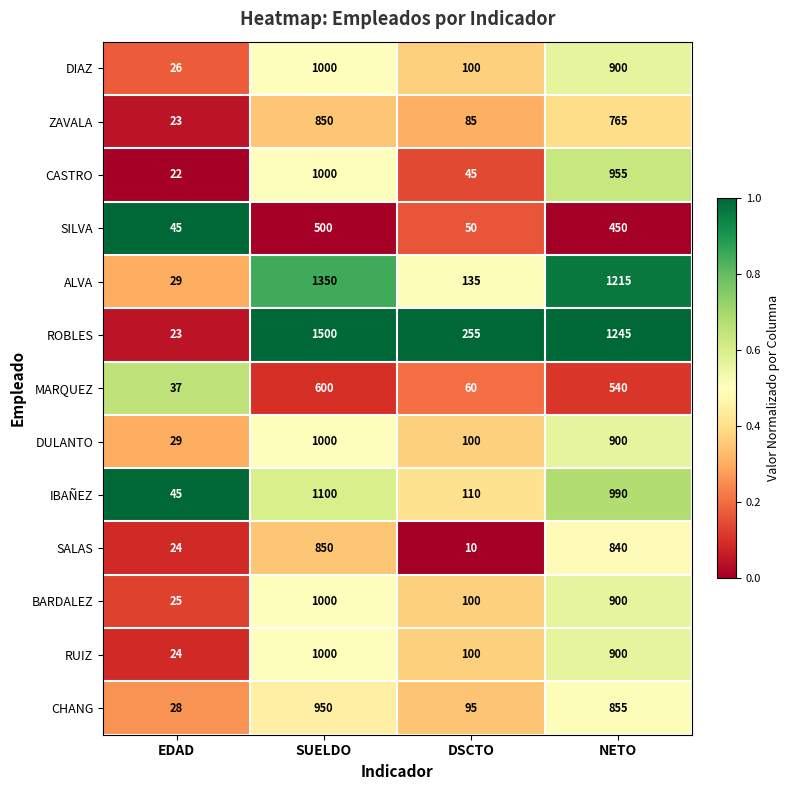

Is it true that DIAZ equals 1394 at NETO?

False